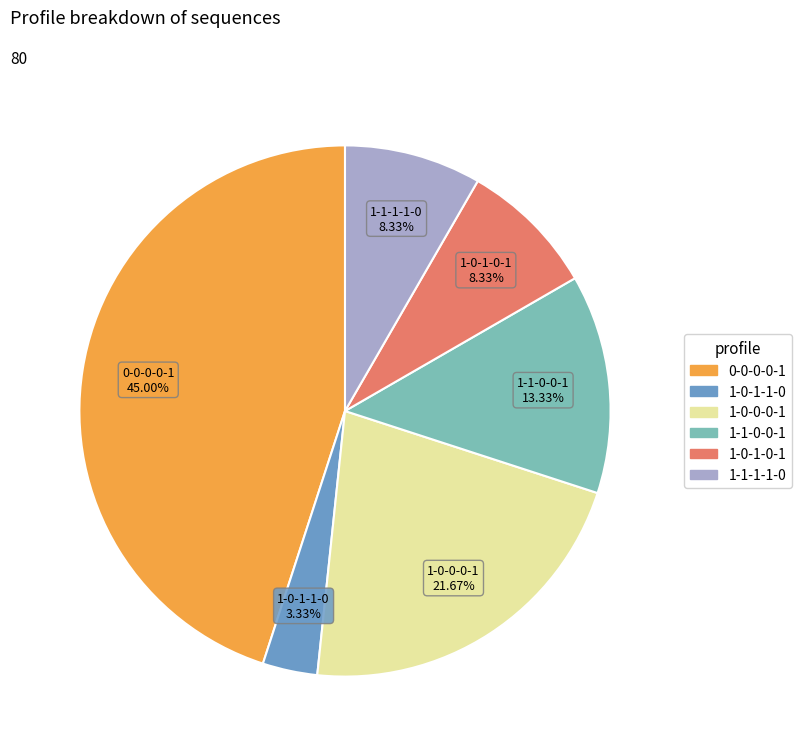

Does any single category account for the majority?

No